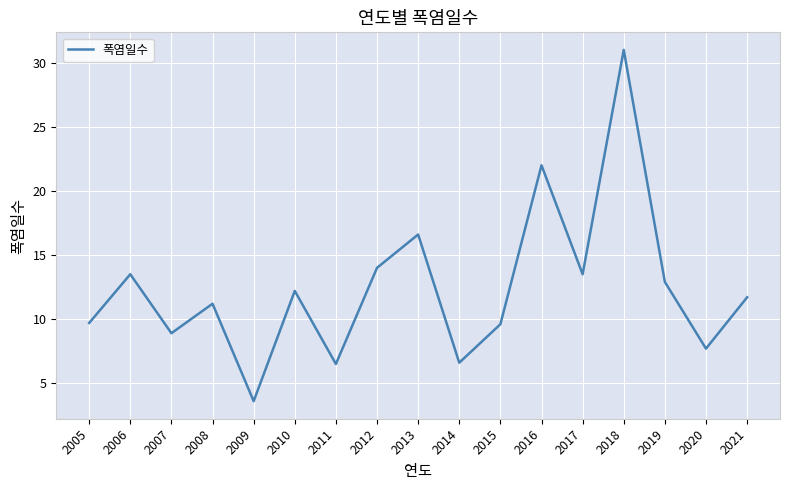

At which label does the data first exceed 11?

2006